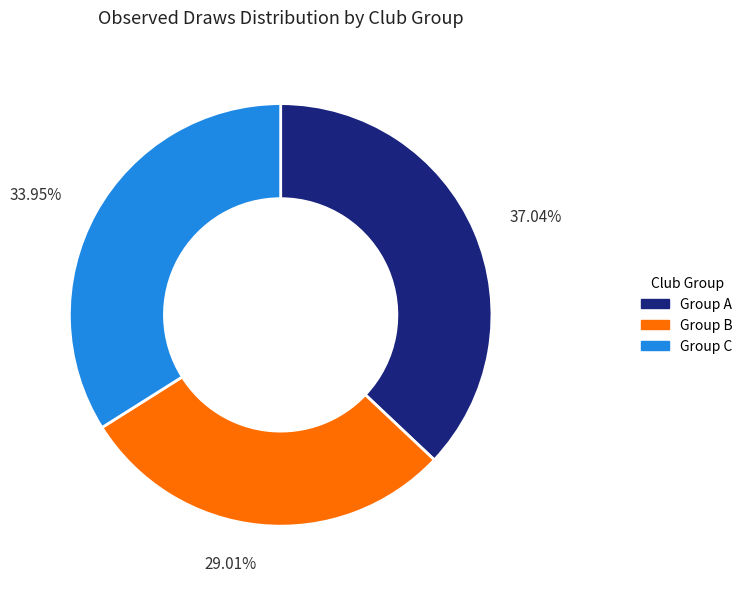

Is there a majority slice in this chart?

No